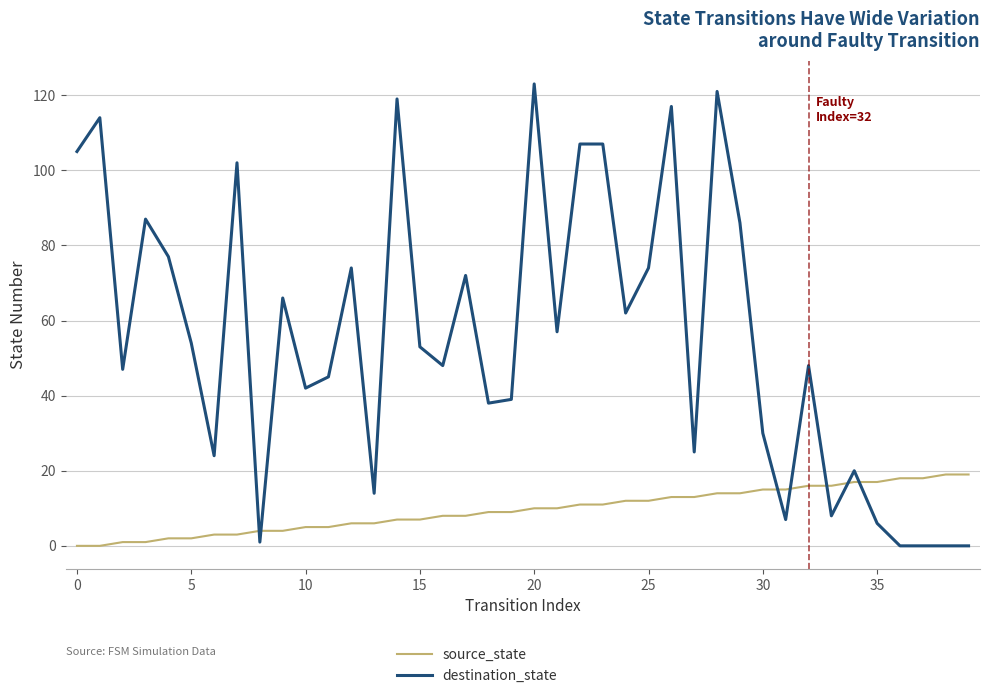

Rank the series by their average value, from highest to lowest.

destination_state, source_state